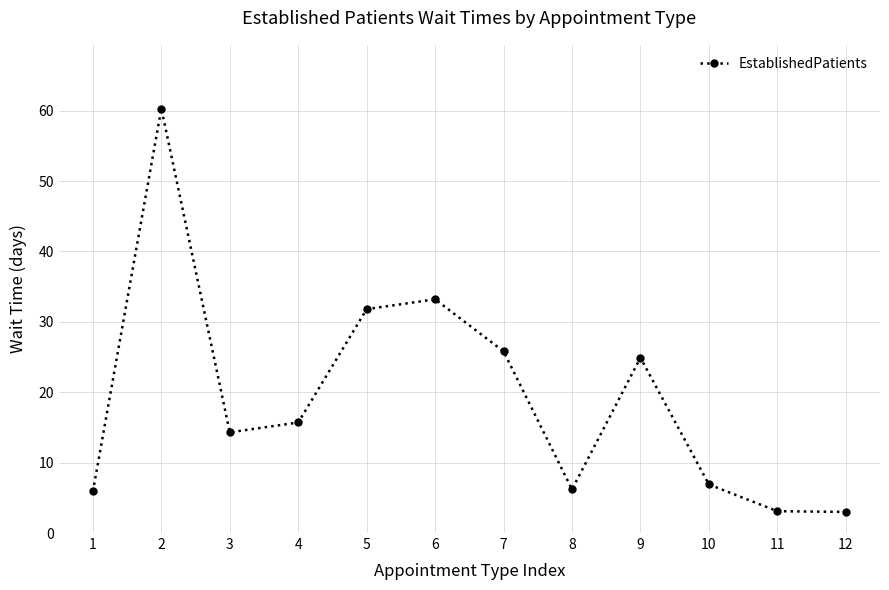

True or false: the data shows 14.3 at 3.

True